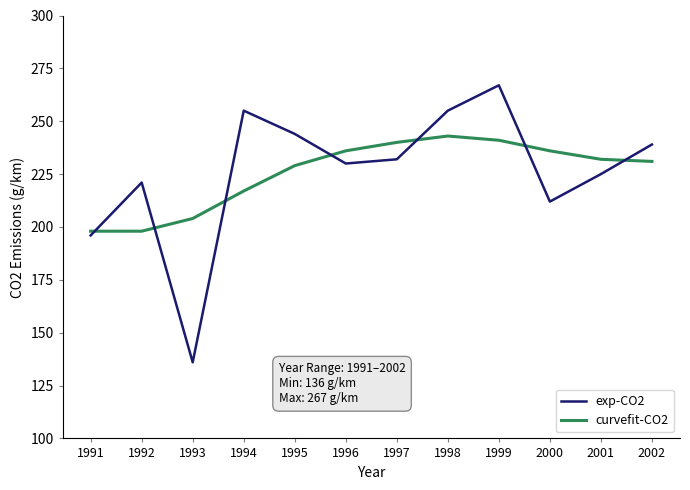

Is the value of exp-CO2 at 2001 greater than the value of curvefit-CO2 at 1993?

Yes